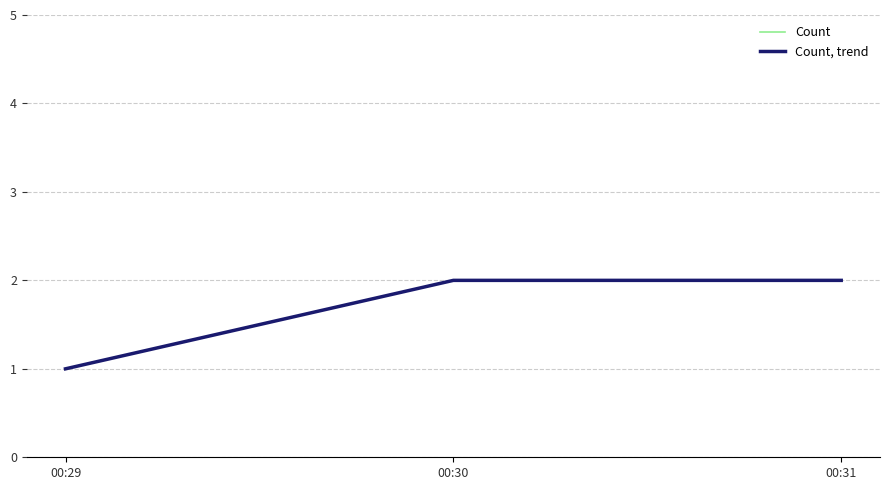

Which series has the widest spread of values?

Count